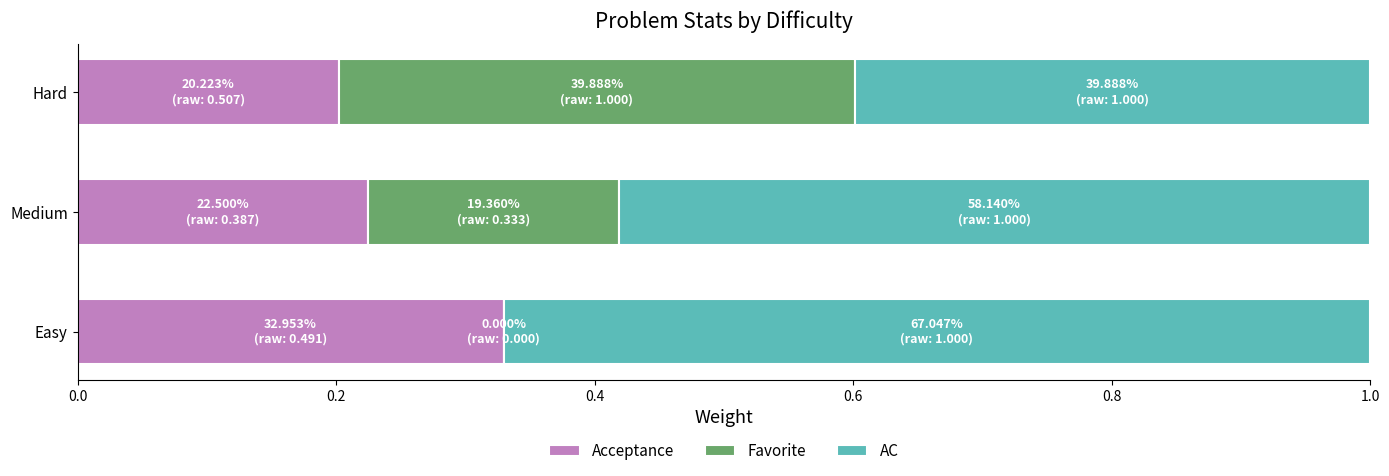

True or false: Acceptance has a value of 0.1 at Medium.

False